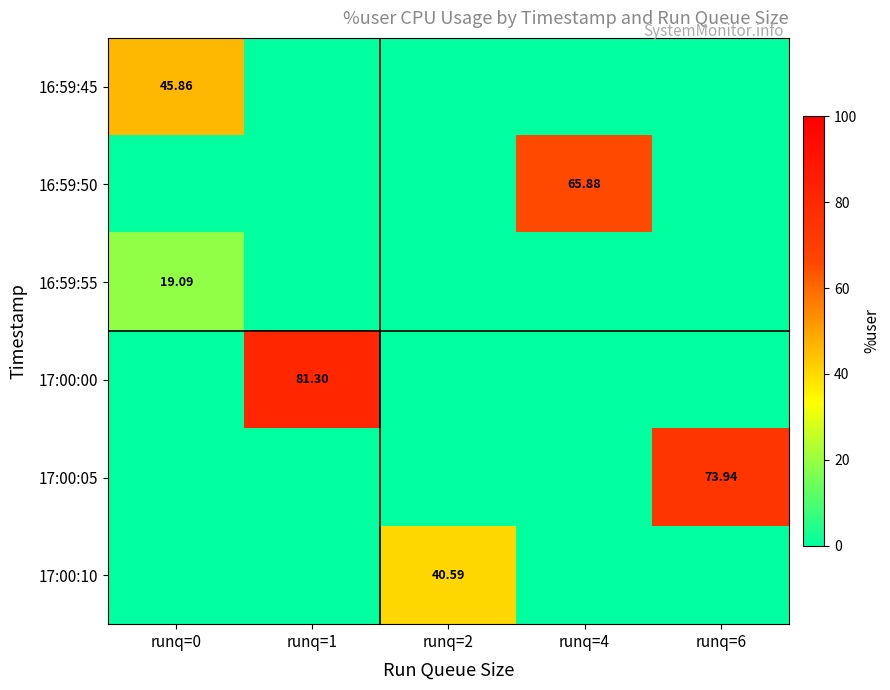

Which label corresponds to the smallest value in the chart?

runq=1